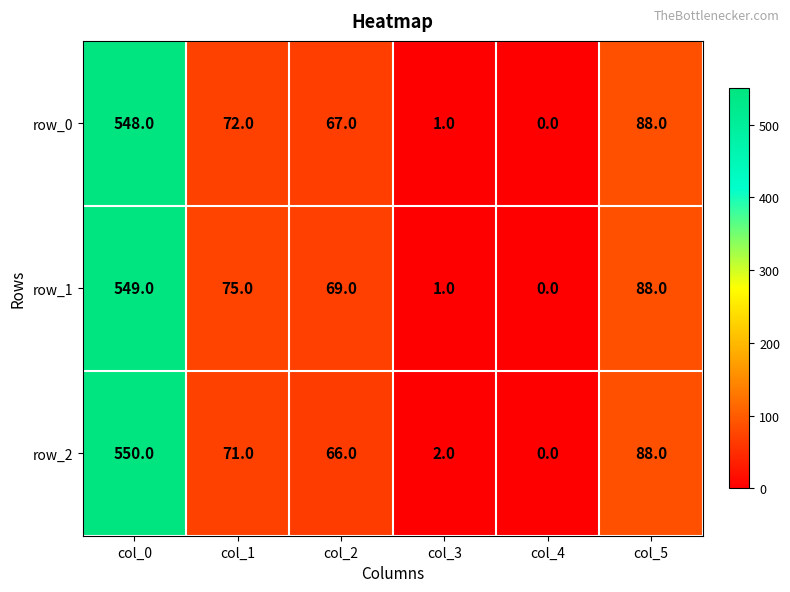

Is it true that row_1 equals 0 at col_3?

False